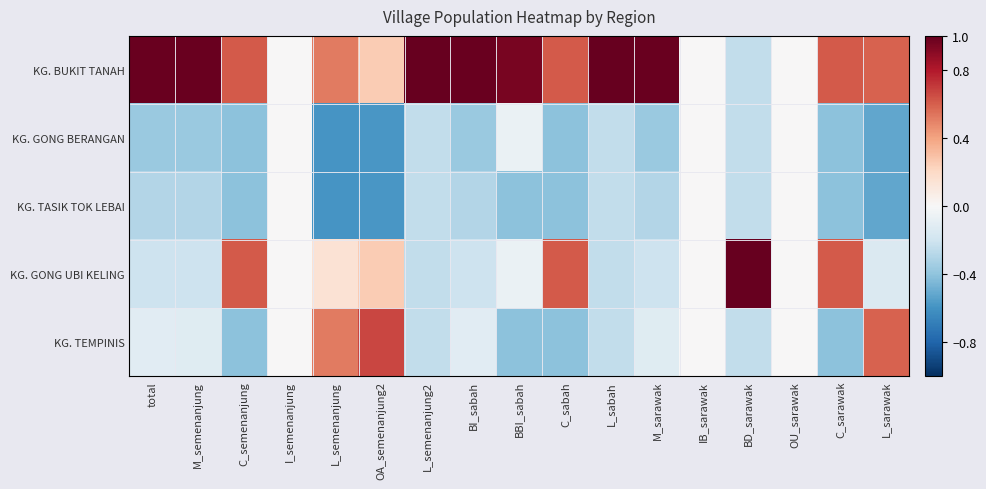

Between L_semenanjung2 and L_semenanjung, which is larger?

L_semenanjung2